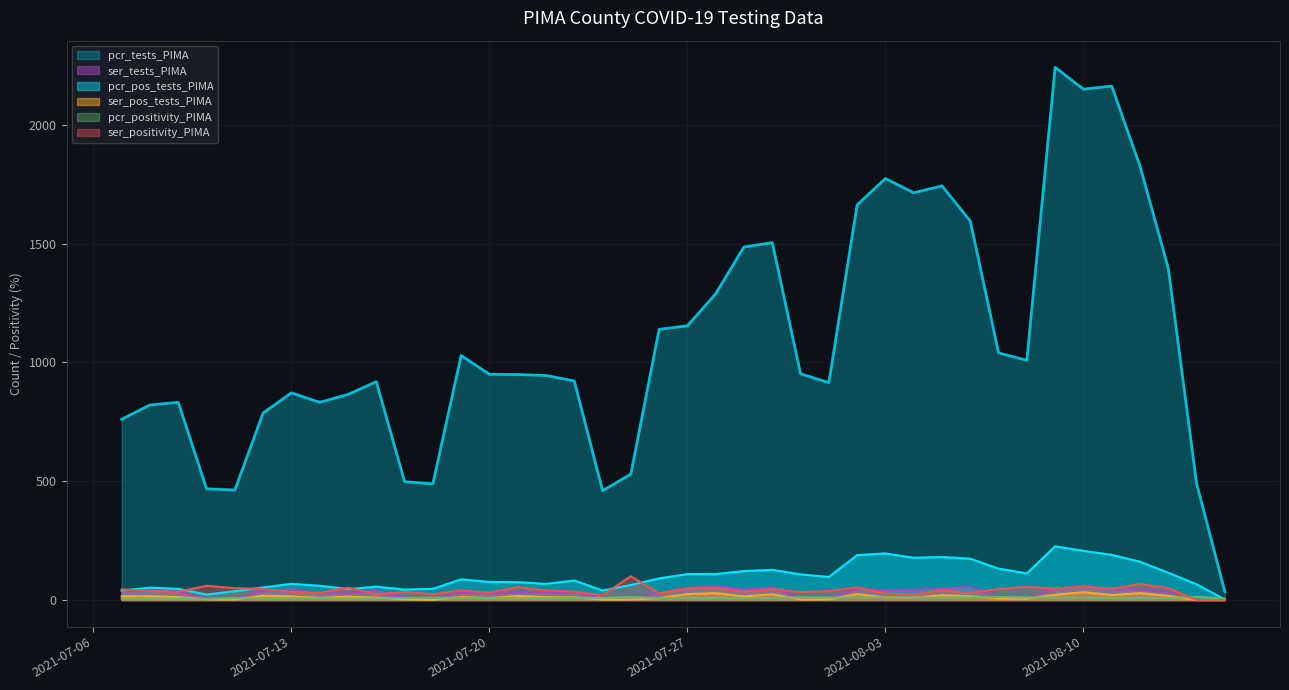

True or false: pcr_pos_tests_PIMA and ser_positivity_PIMA cross at least once.

True